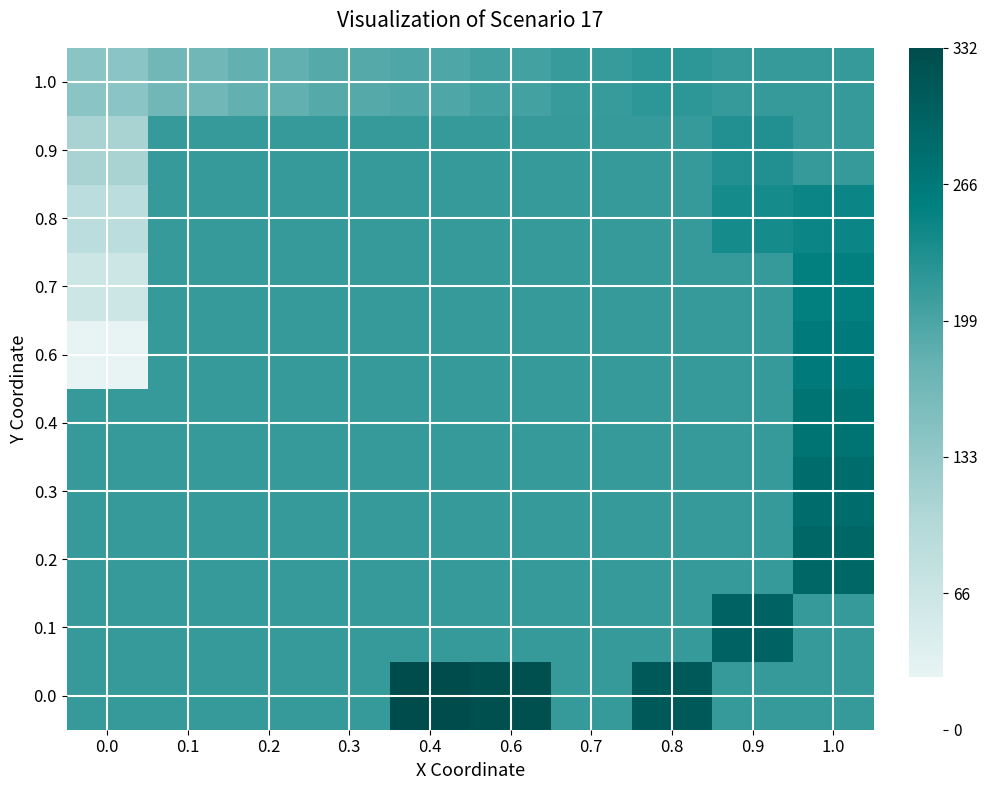

At how many categories does at least one series exceed 330?

1